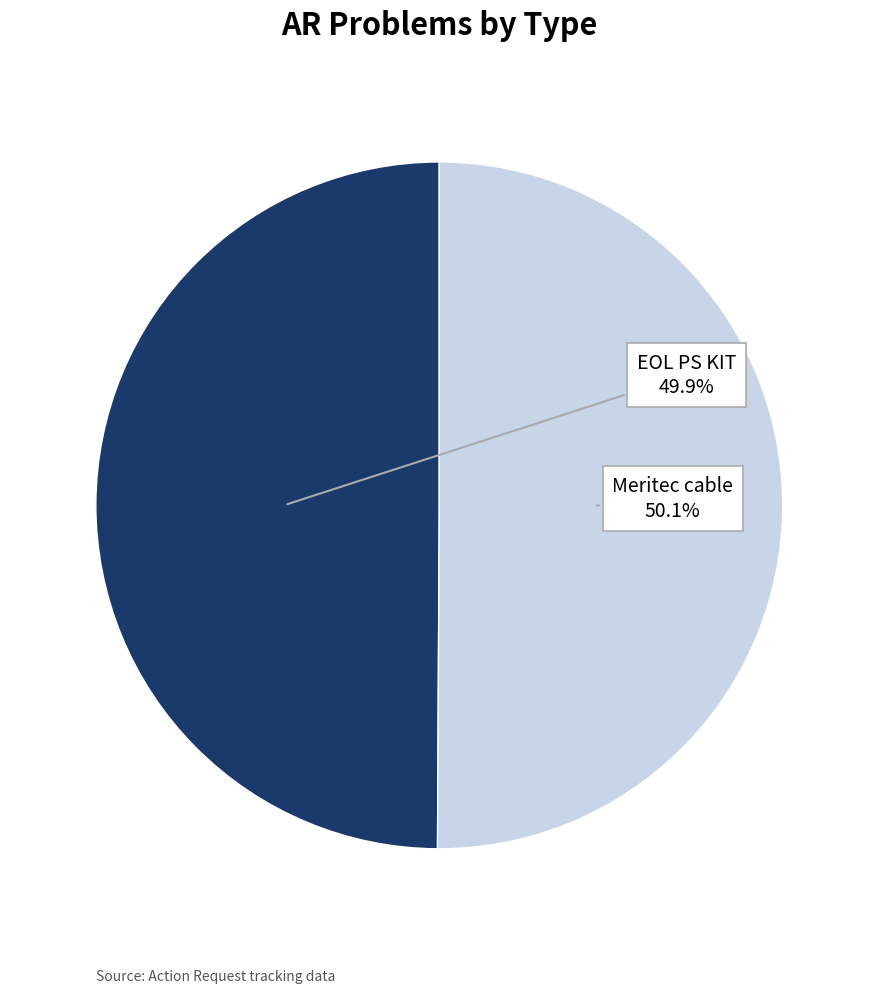

How many slices are in this pie chart?

2